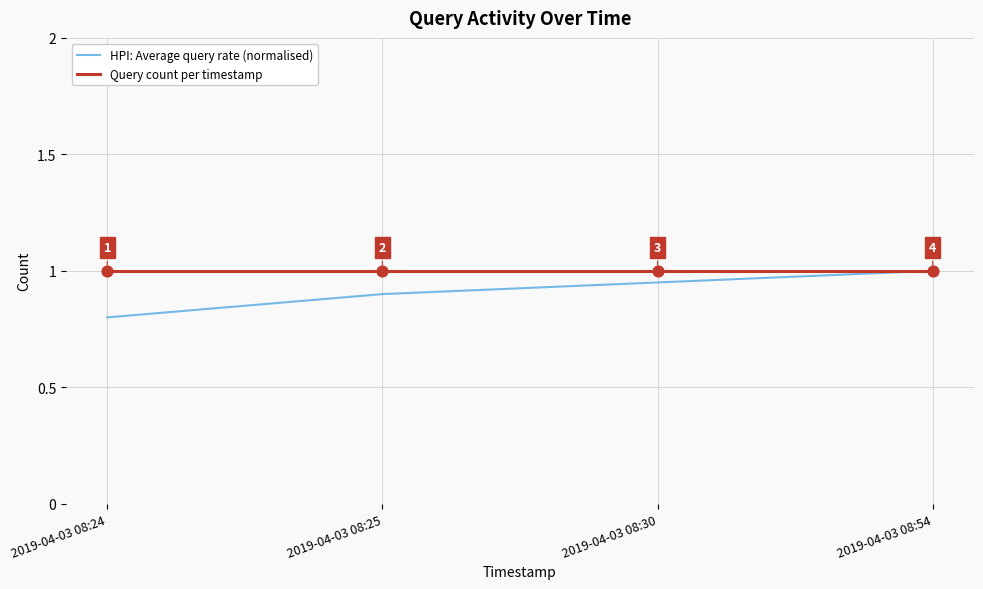

True or false: Query count per timestamp has more than 1 points higher than both neighbors.

False